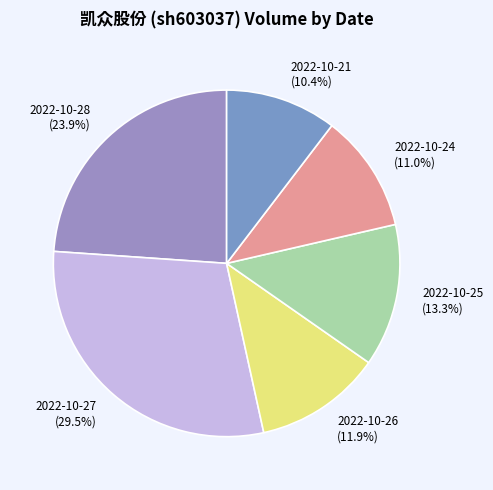

Do 2022-10-24 (11.0%) and 2022-10-28 (23.9%) together represent more than half of the pie?

No